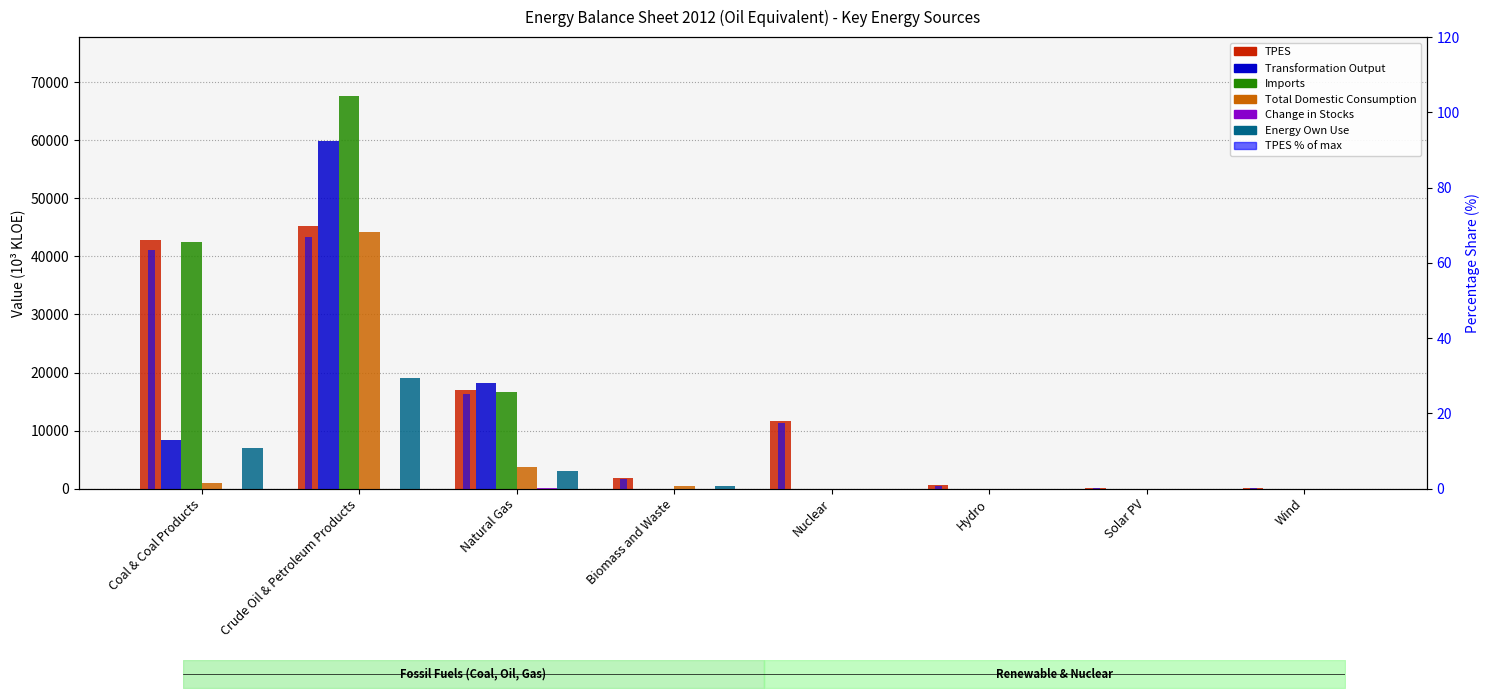

Is it true that Transformation Output equals 0.0 at Nuclear?

True